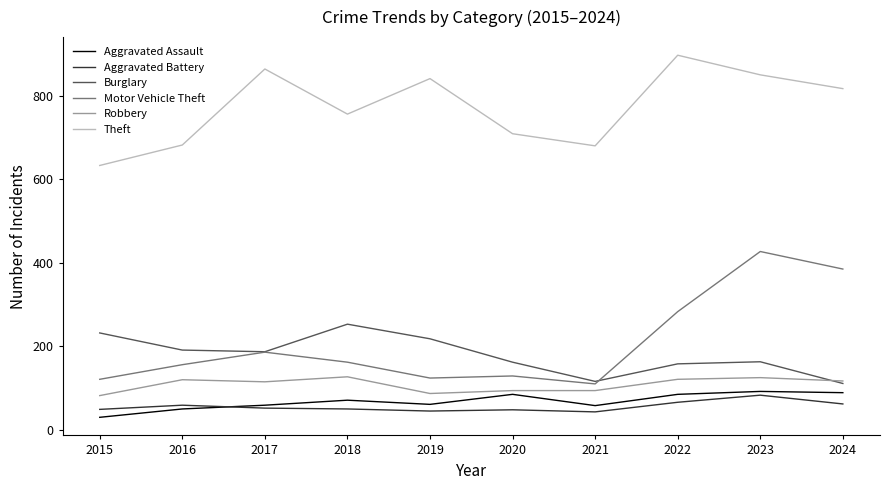

True or false: Burglary has a value of 110 at 2017.

False